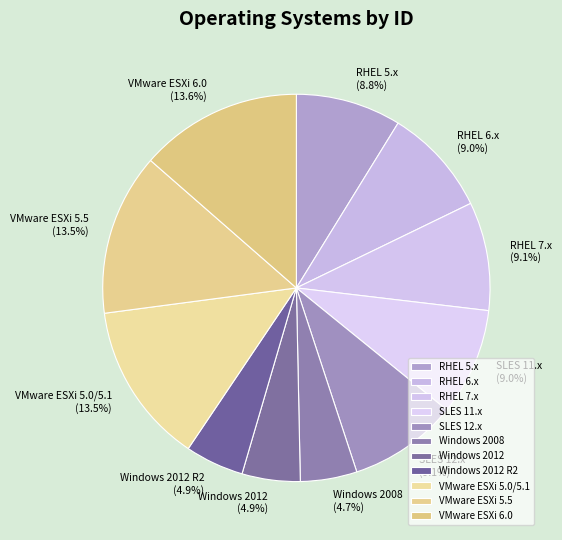

To the nearest percent, what is the average slice percentage?

9%